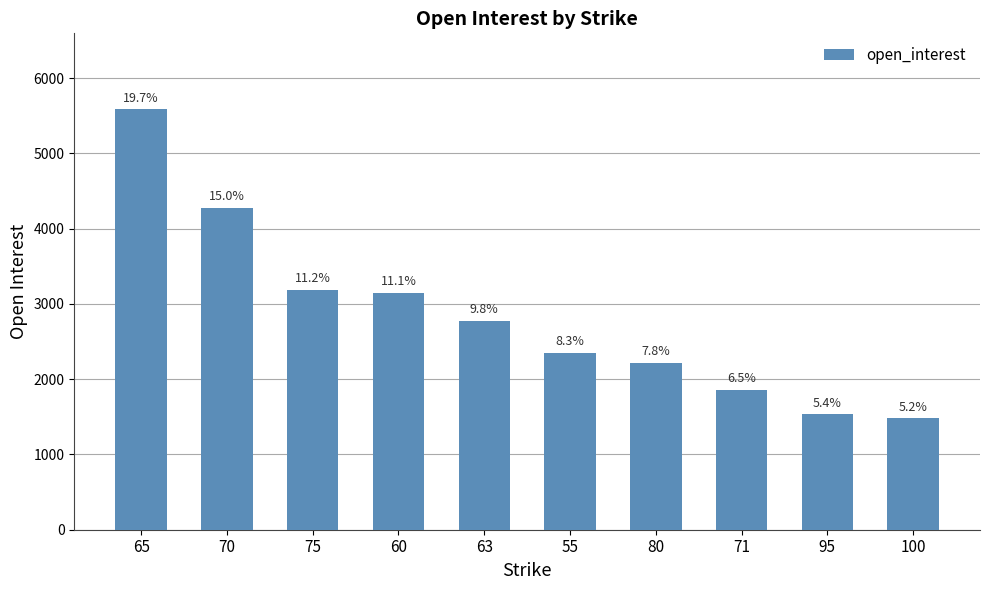

What is the change in value from 65 to 60?

-2443